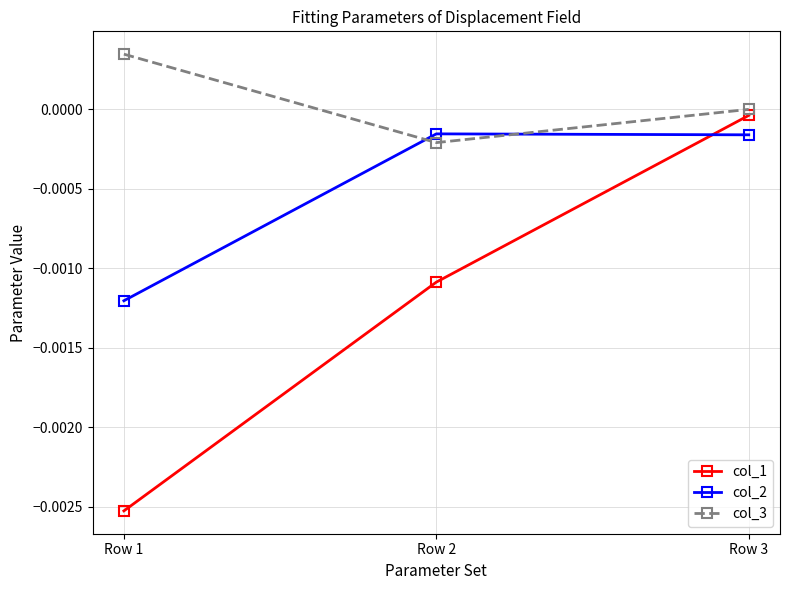

Where is col_1 nearest to the value 0?

Row 3